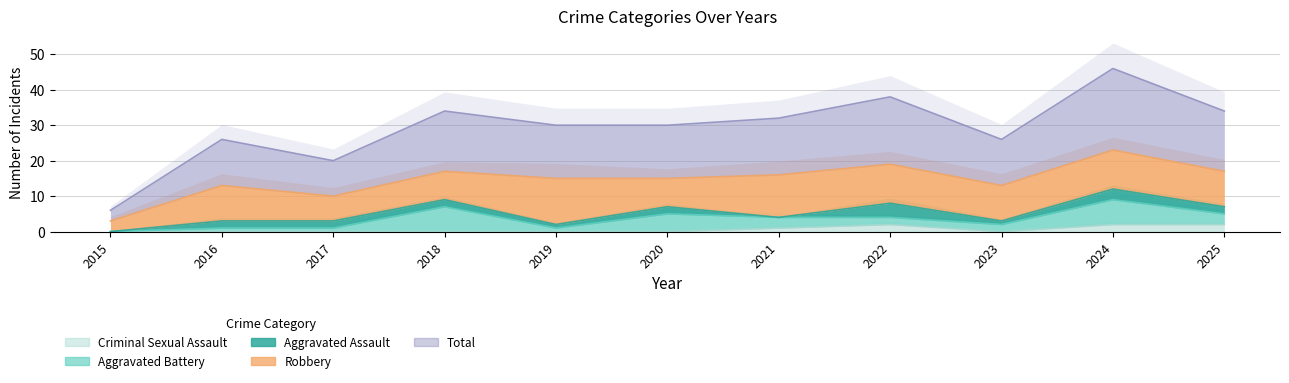

How many data points in Robbery are above 10?

4